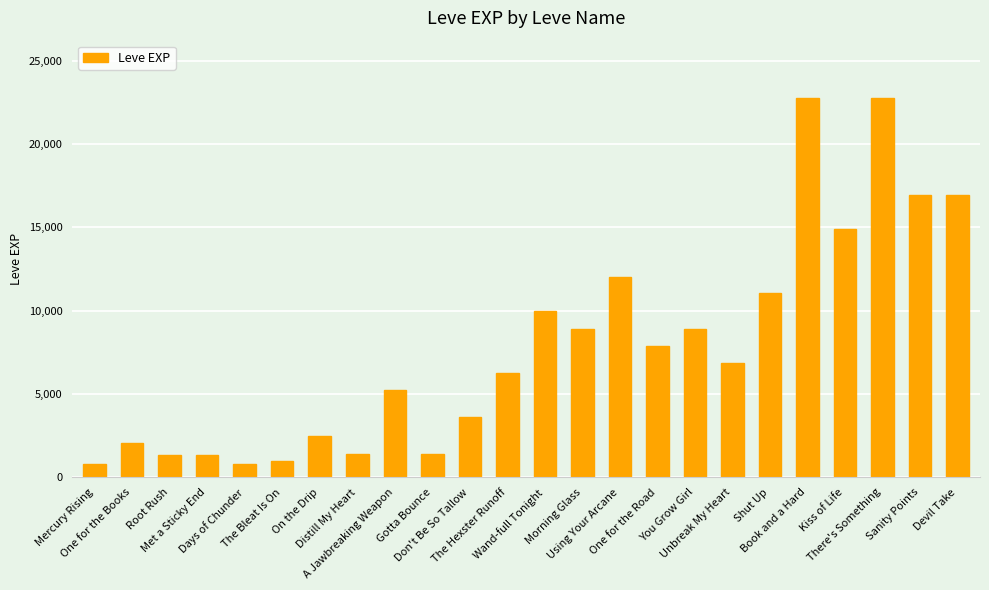

What is the value of the 23rd bar from the left?

16920